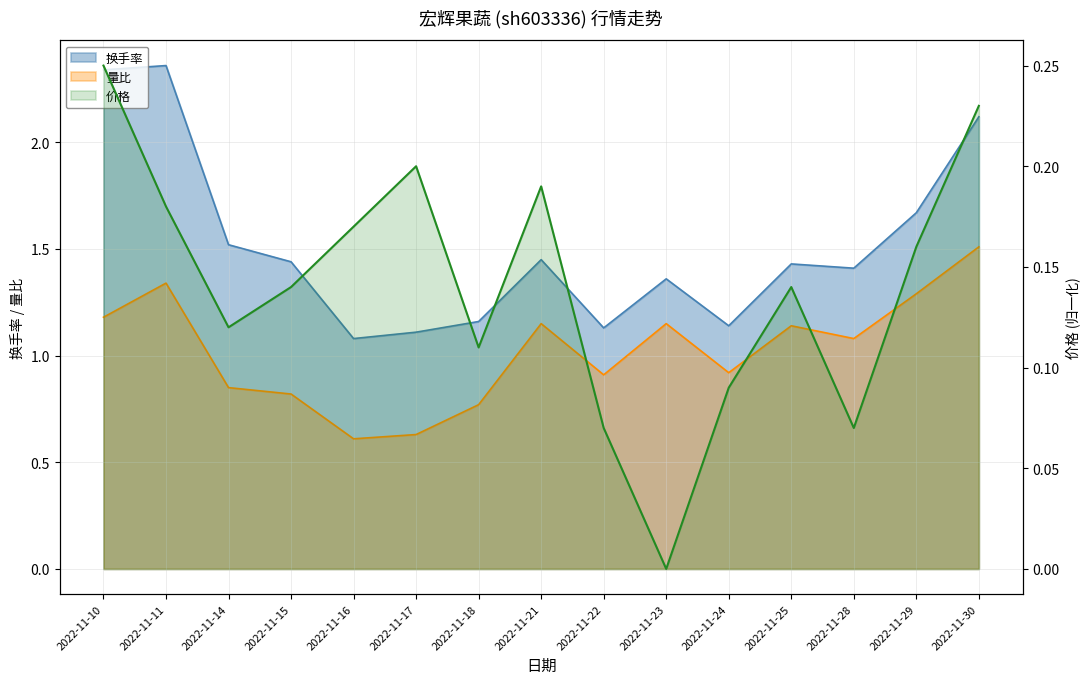

What is the average value of the 换手率 series?

1.5